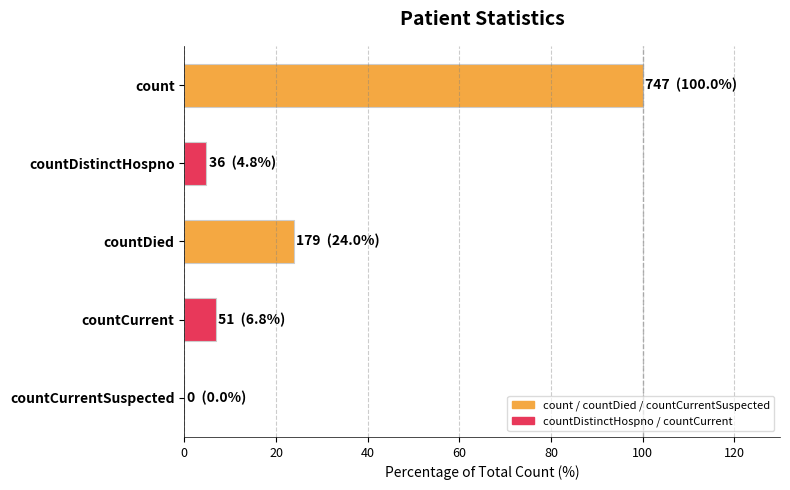

How many categories are shown in the chart?

5